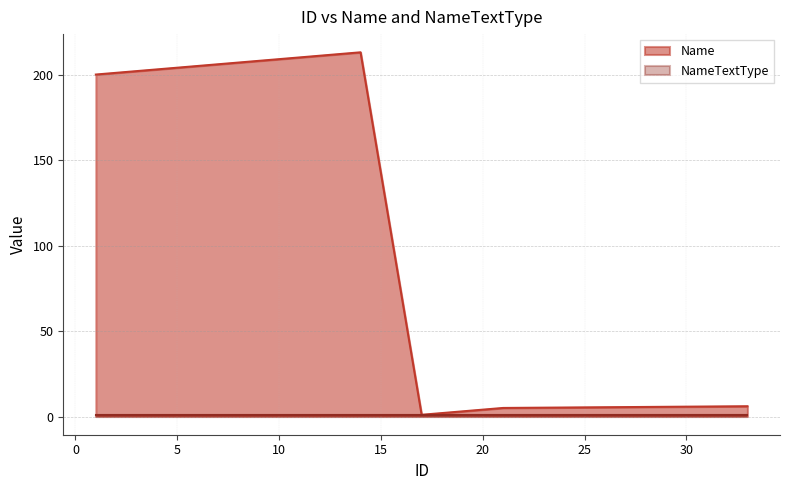

Which series has the widest spread of values?

Name